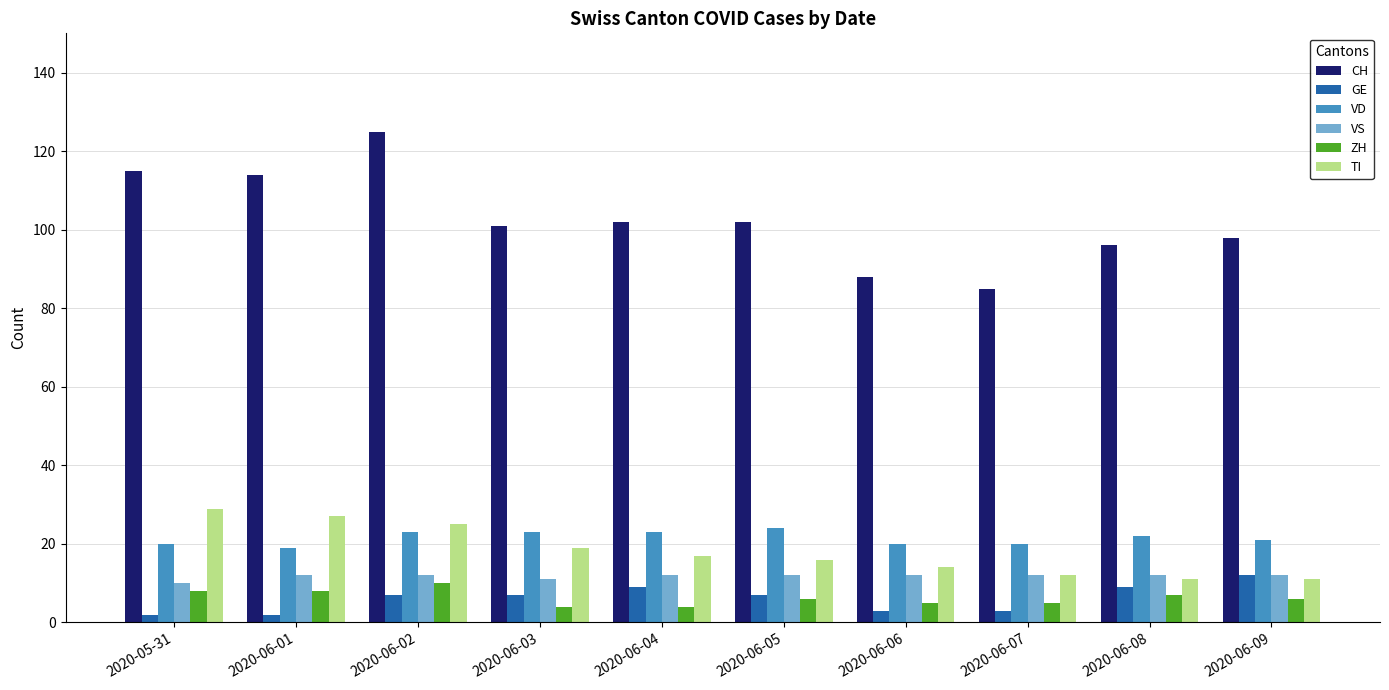

What is the average value of the ZH series?

6